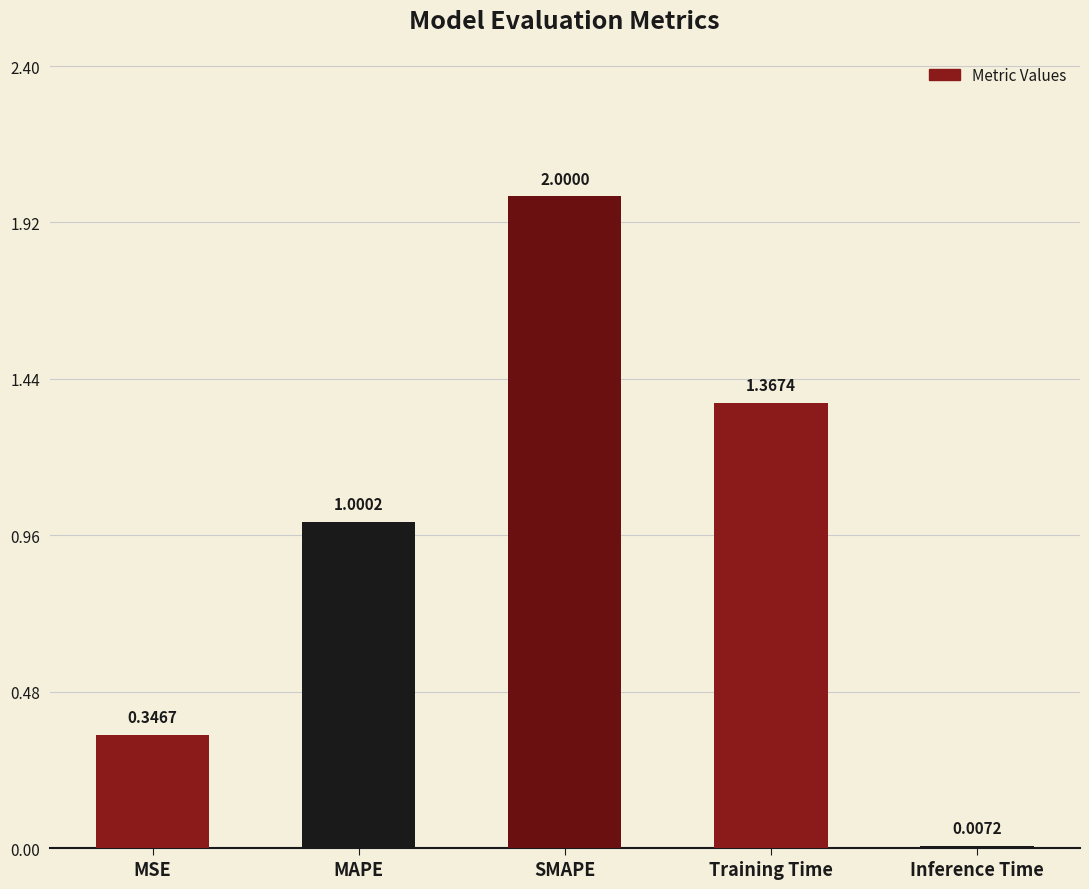

What is the change in value from MSE to SMAPE?

+1.7